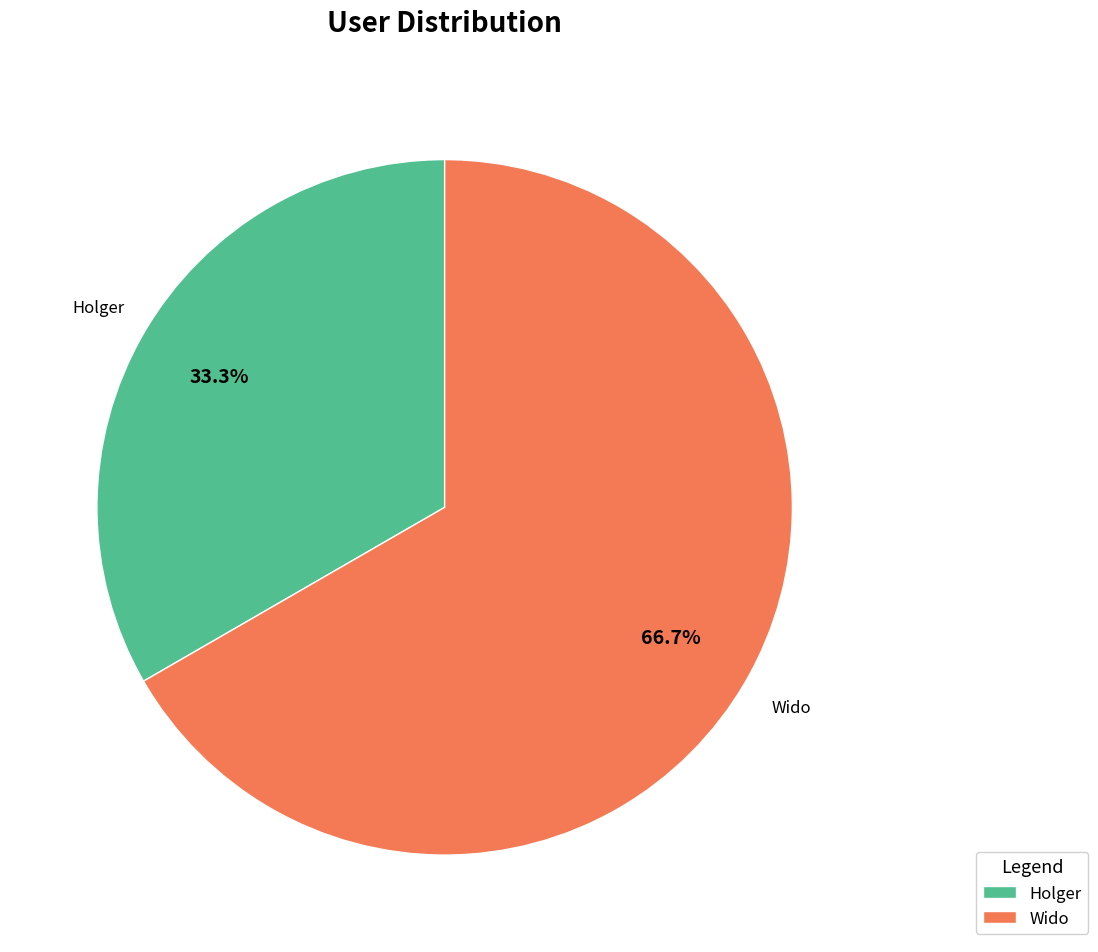

What is the ratio of the value at Wido to the value at Holger?

2.0